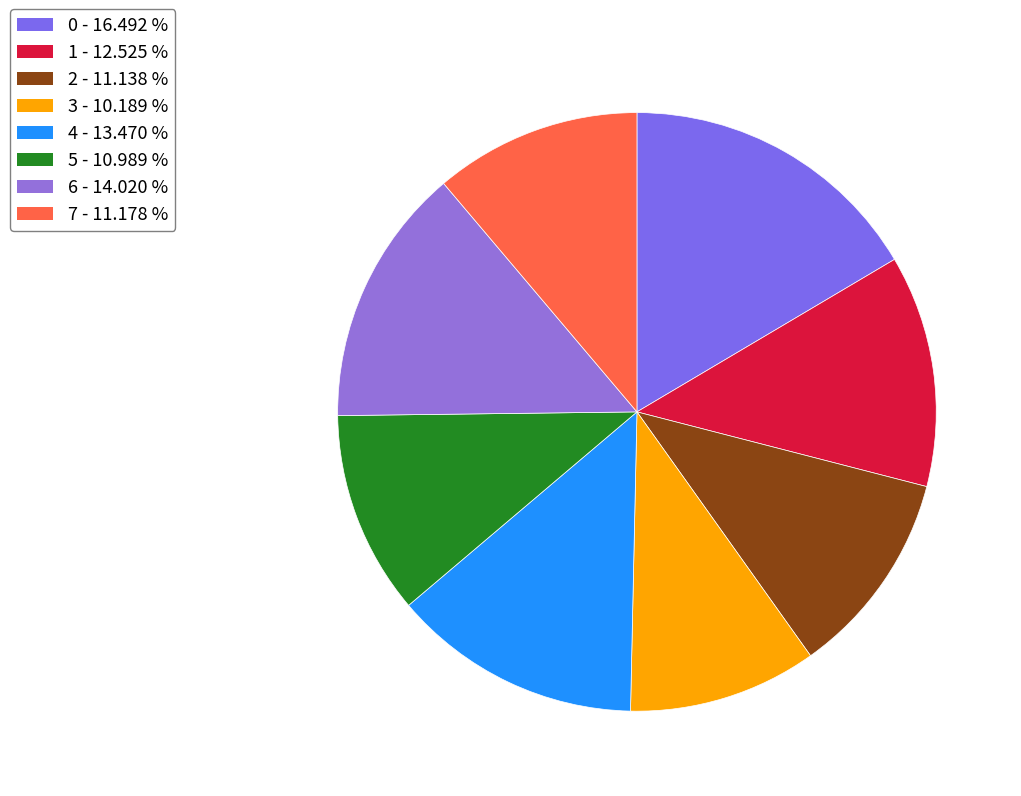

How many slices are in this pie chart?

8